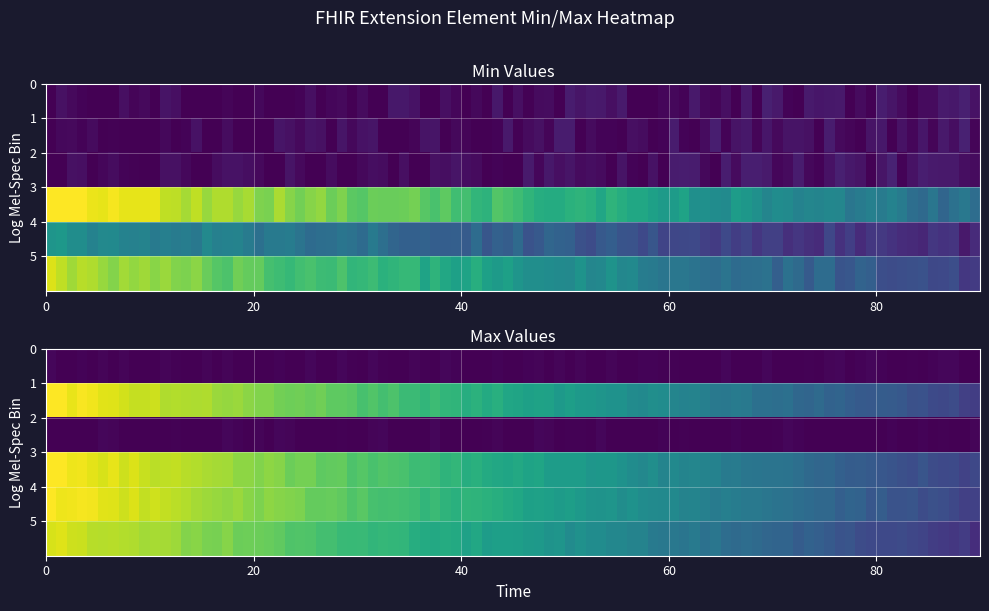

Is it true that max_values equals 1 at max_values?

False